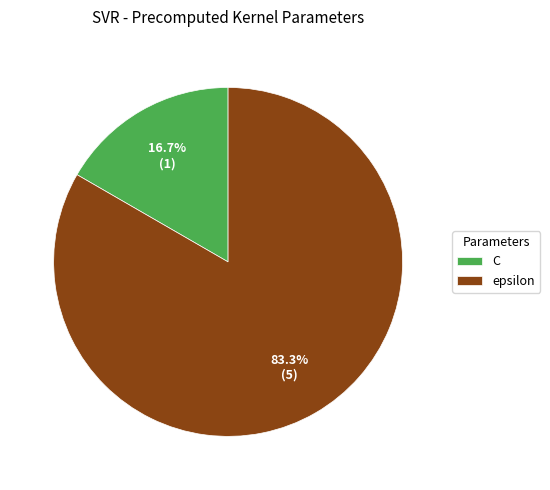

Which slice is the smallest?

C